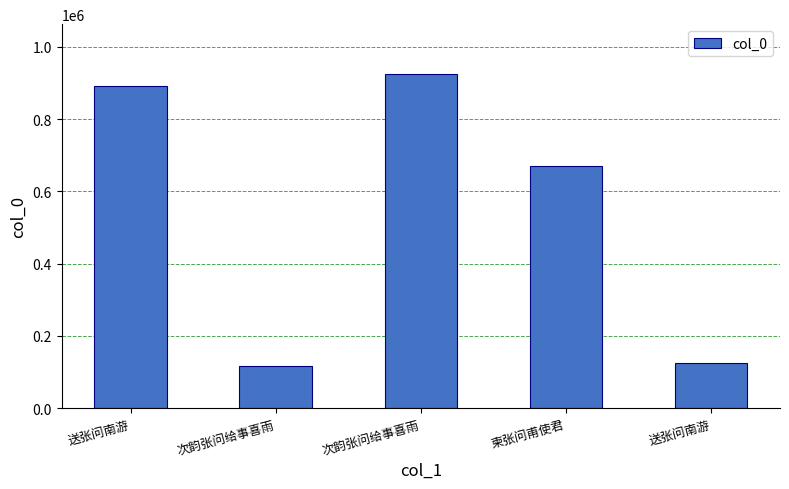

Which has a higher value, 送张问南游 or 柬张问甫使君?

送张问南游